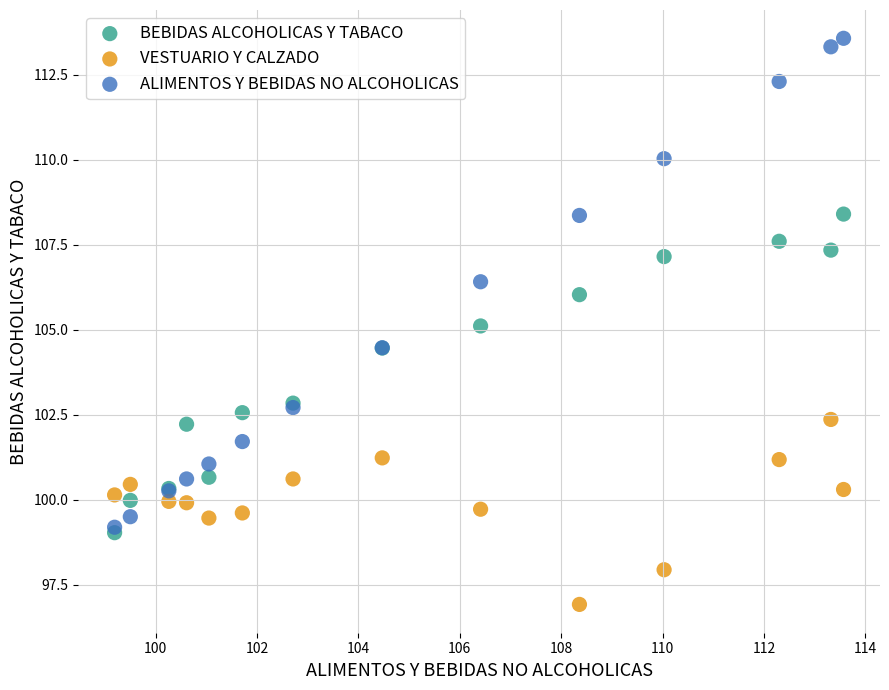

What are all the series names shown in the legend?

BEBIDAS ALCOHOLICAS Y TABACO, VESTUARIO Y CALZADO, ALIMENTOS Y BEBIDAS NO ALCOHOLICAS